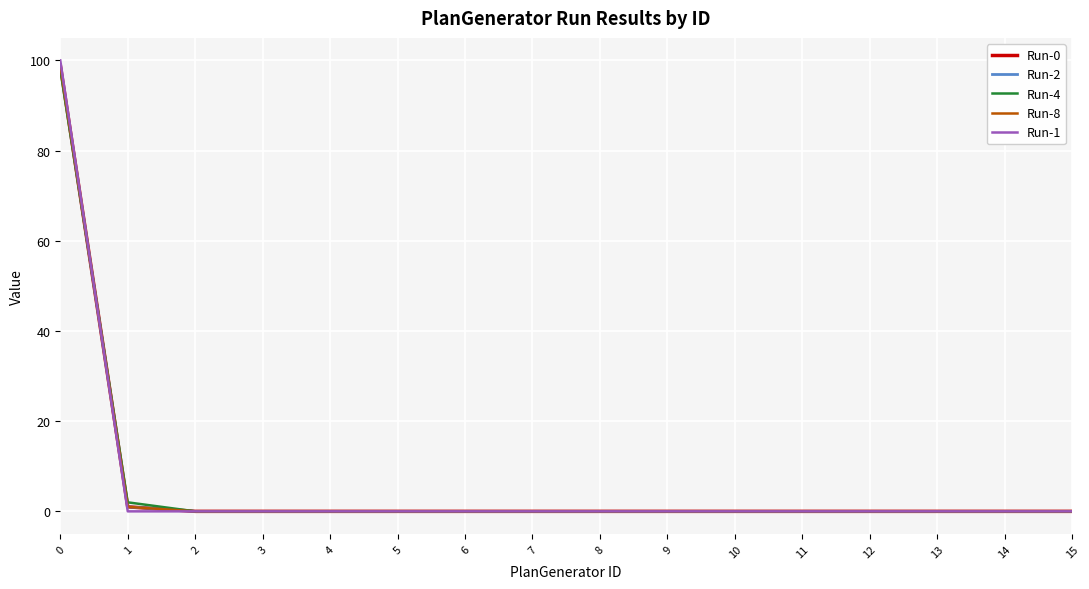

List the series in order of their peak value, lowest first.

Run-4, Run-0, Run-2, Run-8, Run-1